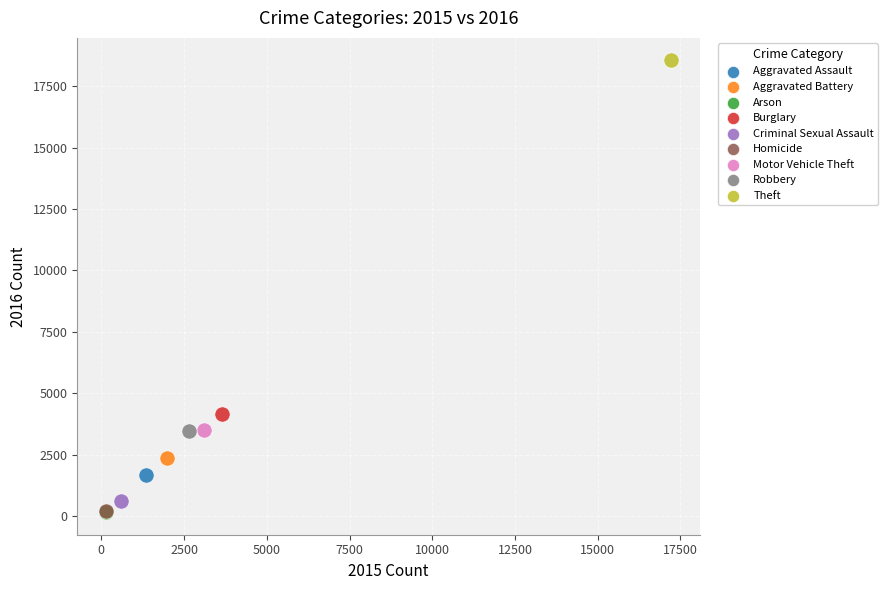

What are all the series names shown in the legend?

Aggravated Assault, Aggravated Battery, Arson, Burglary, Criminal Sexual Assault, Homicide, Motor Vehicle Theft, Robbery, Theft